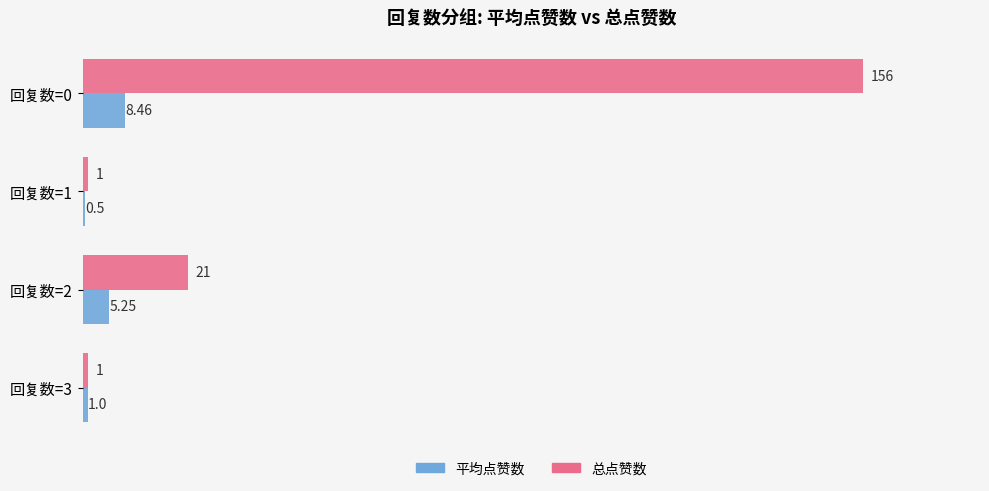

Which series has the largest total across all categories?

总点赞数